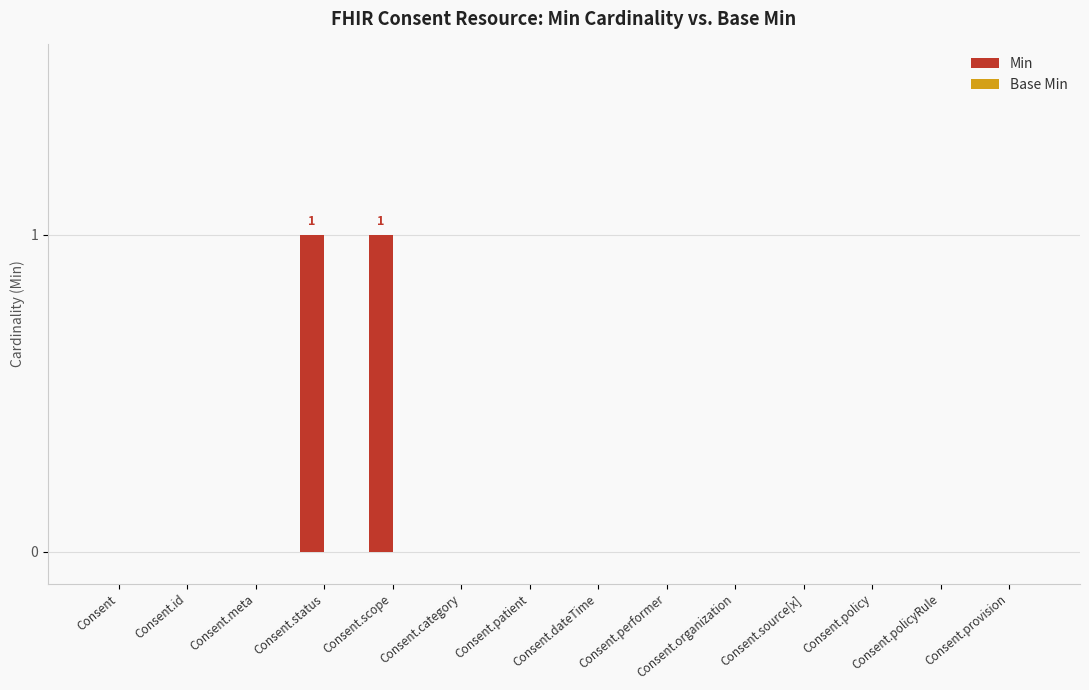

The chart shows a value of 0 at Consent.dateTime. True or false?

True